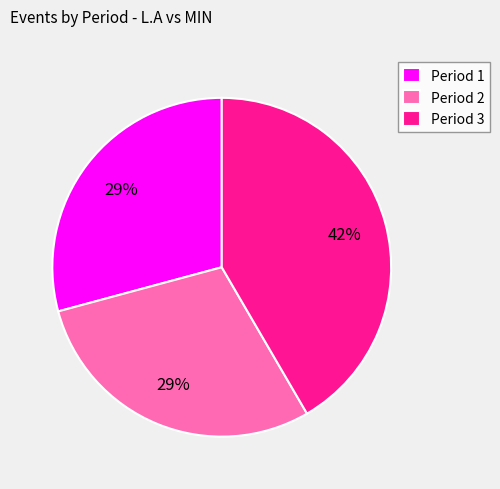

To the nearest percent, what is the combined percentage of Period 2 and Period 1?

58%